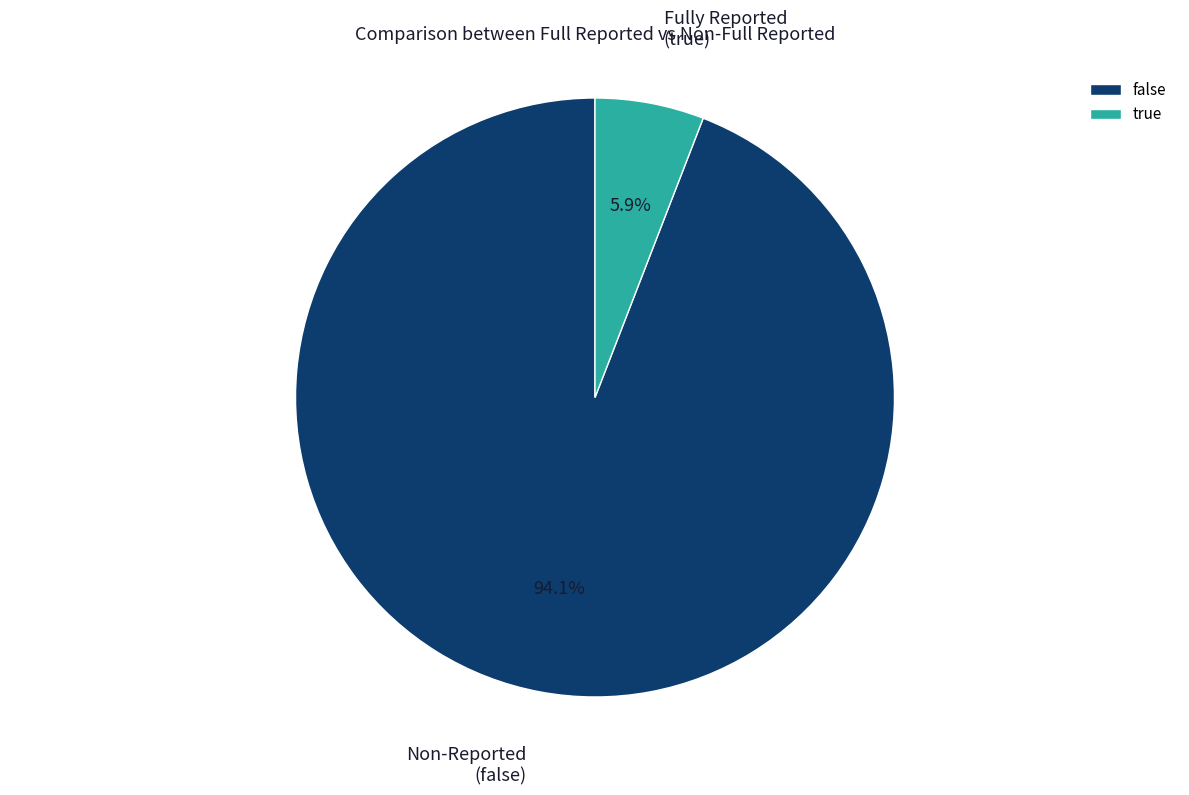

To the nearest percent, what is the combined percentage of true and false?

100%